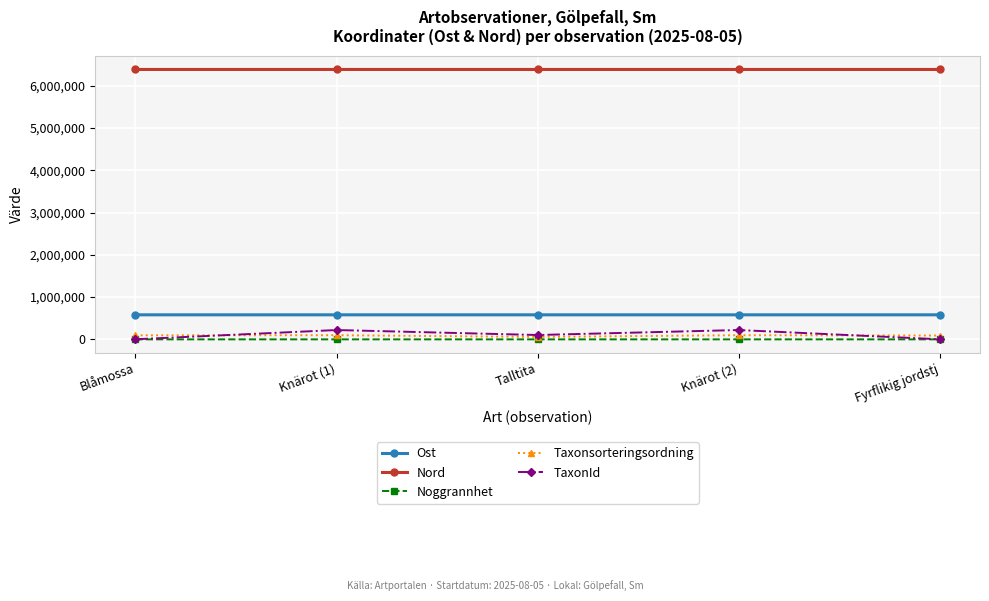

How many categories are shown in the chart?

5